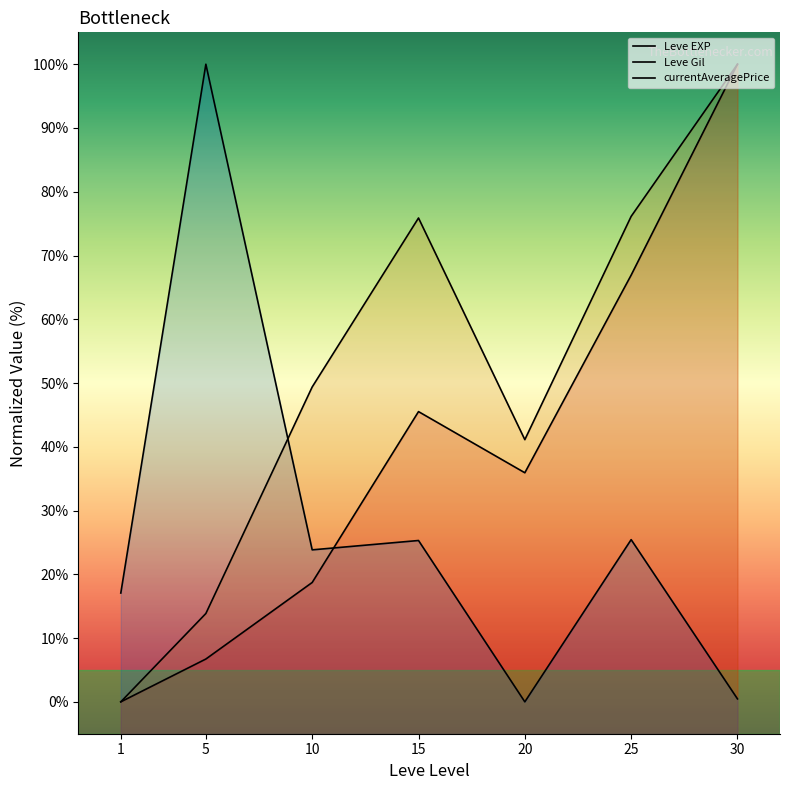

Which has a higher value, 30 or 15?

30